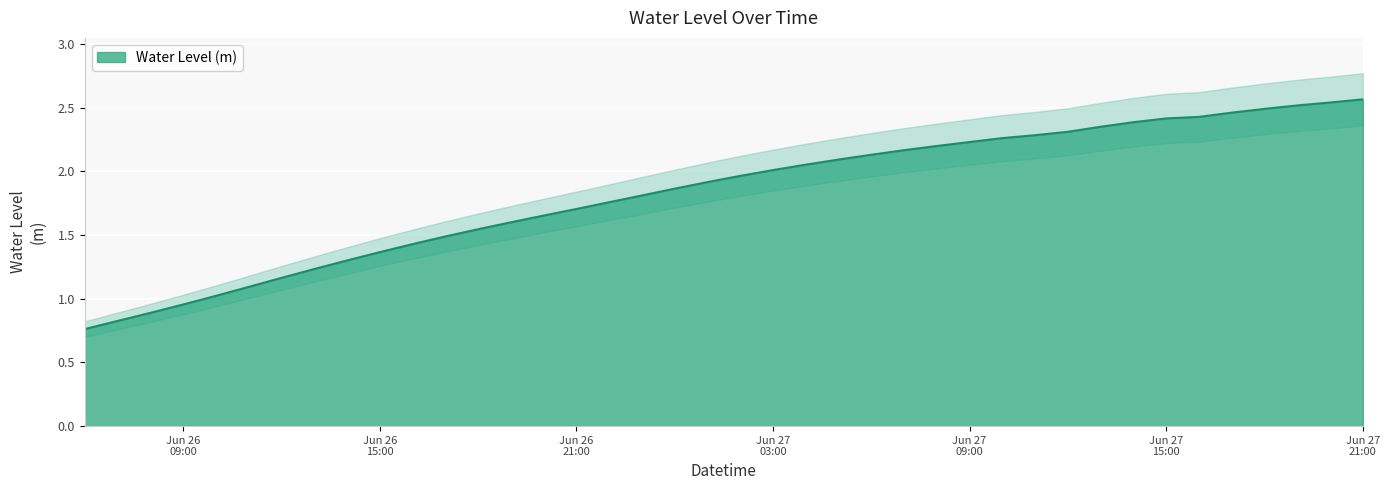

Approximately how many times larger is the value at 2023-06-26 08:00:00 compared to 2023-06-27 14:00:00?

0.4